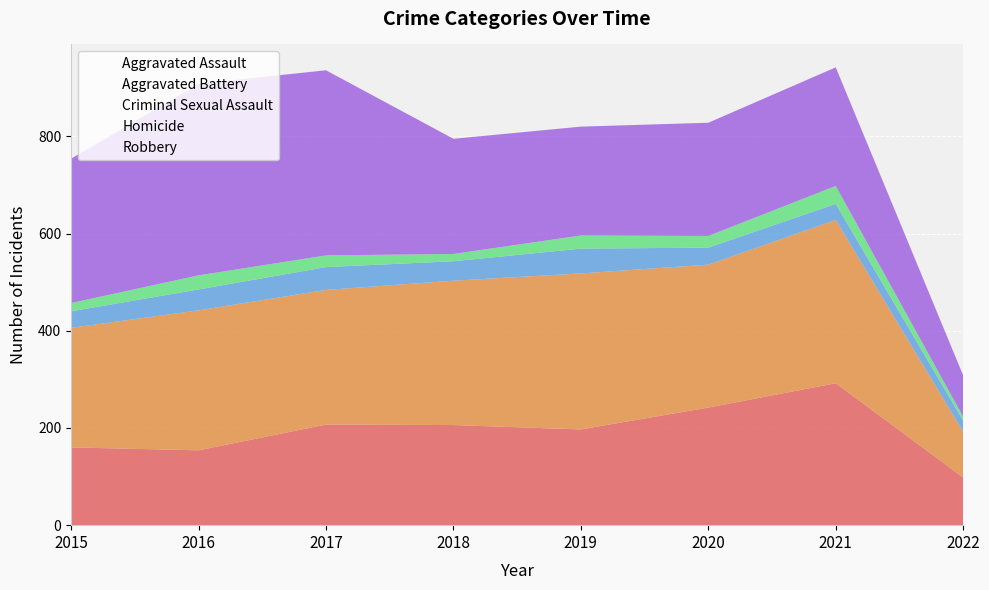

Which series changed the most between 2015 and 2019?

Aggravated Battery